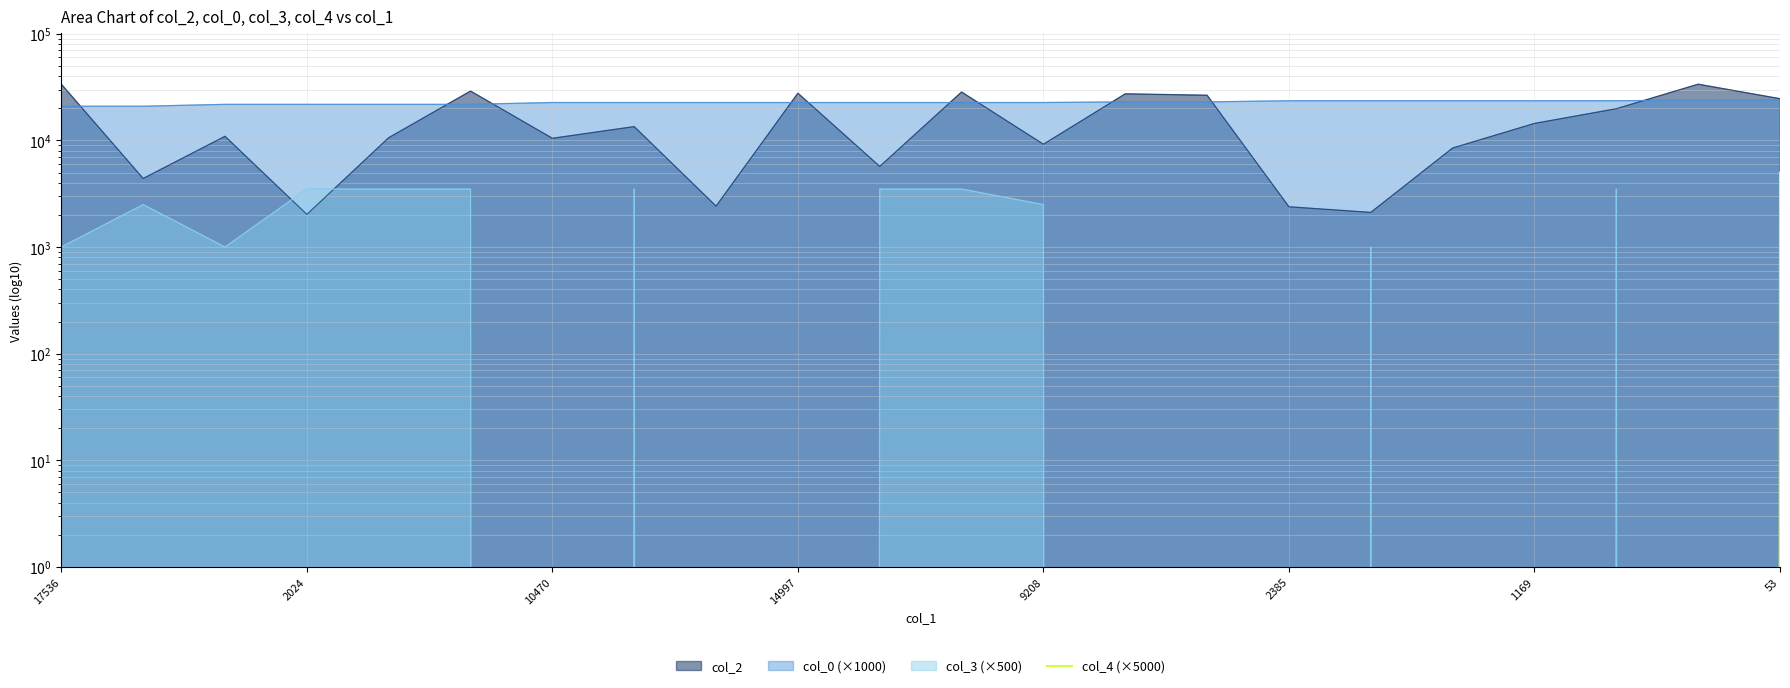

What is the sum of all values?

5000